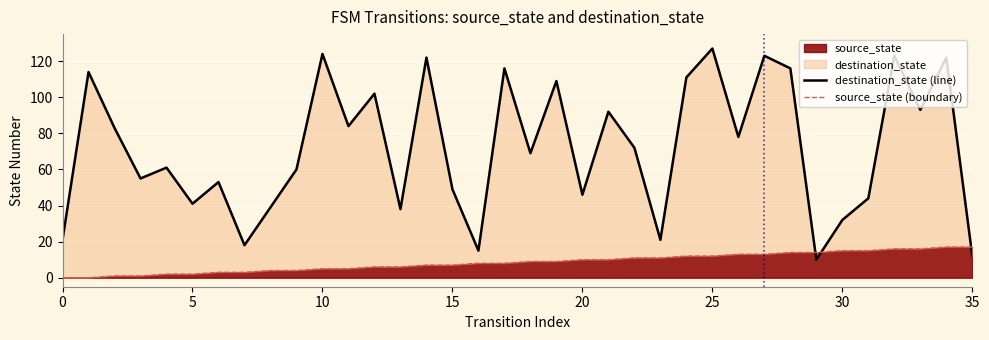

The source_state series shows 28 at 35. True or false?

False